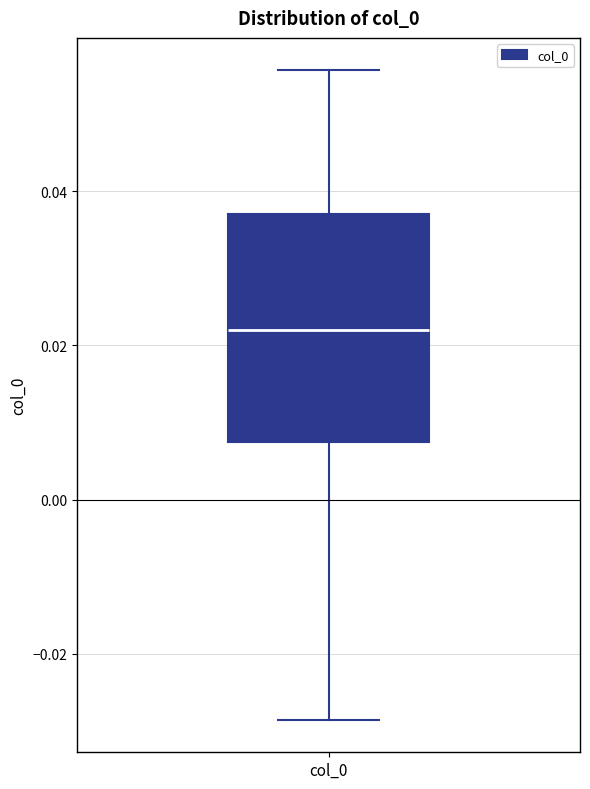

Read this box plot against the y-axis: the position of the median line, the range covered by the box, and the ends of both whiskers. The values are not printed on the chart, so give them approximately, as read against the axis.

median 0.022, box 0.008 to 0.036, whiskers -0.028 to 0.056